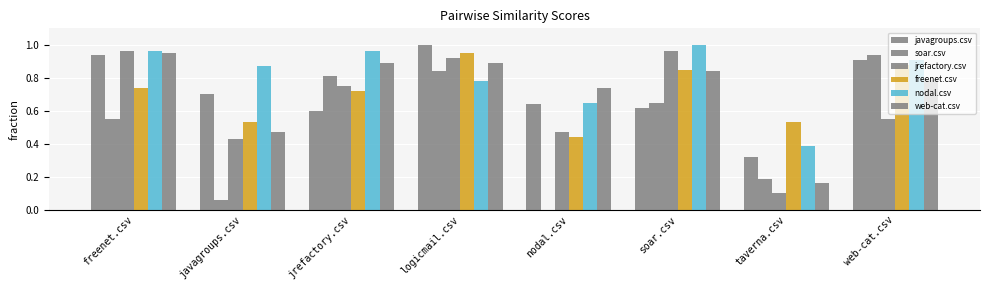

How many distinct data groups are displayed?

6